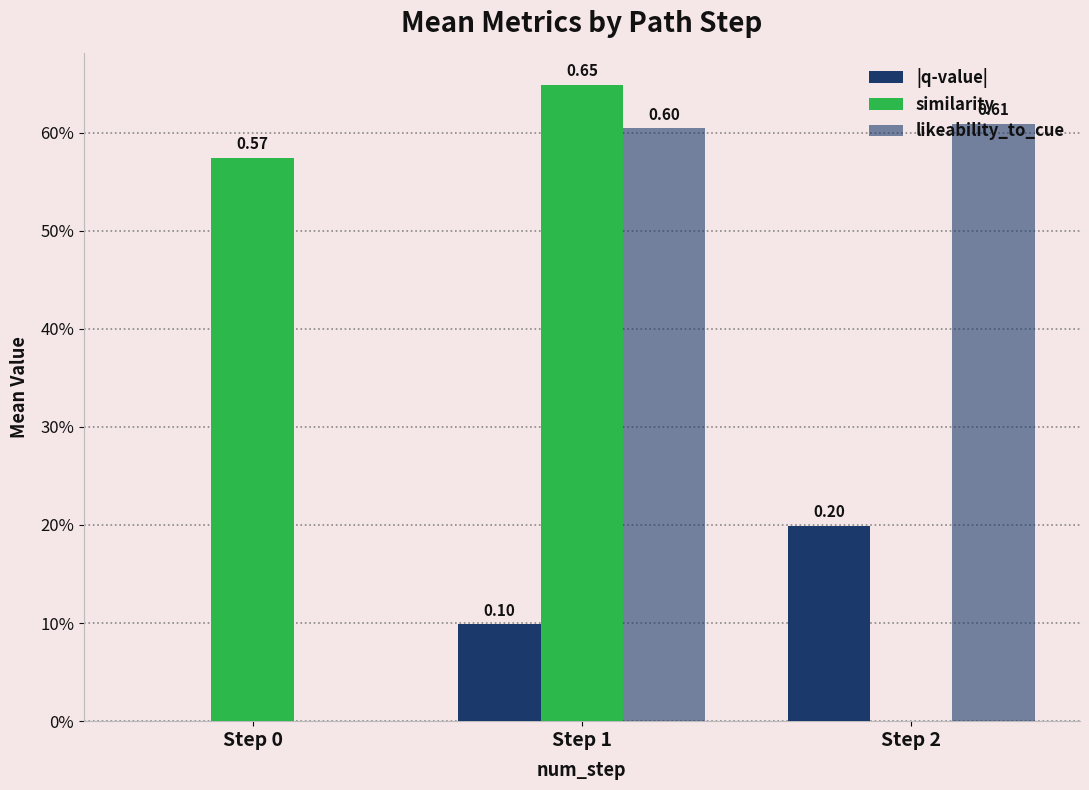

Are the bars horizontal?

No